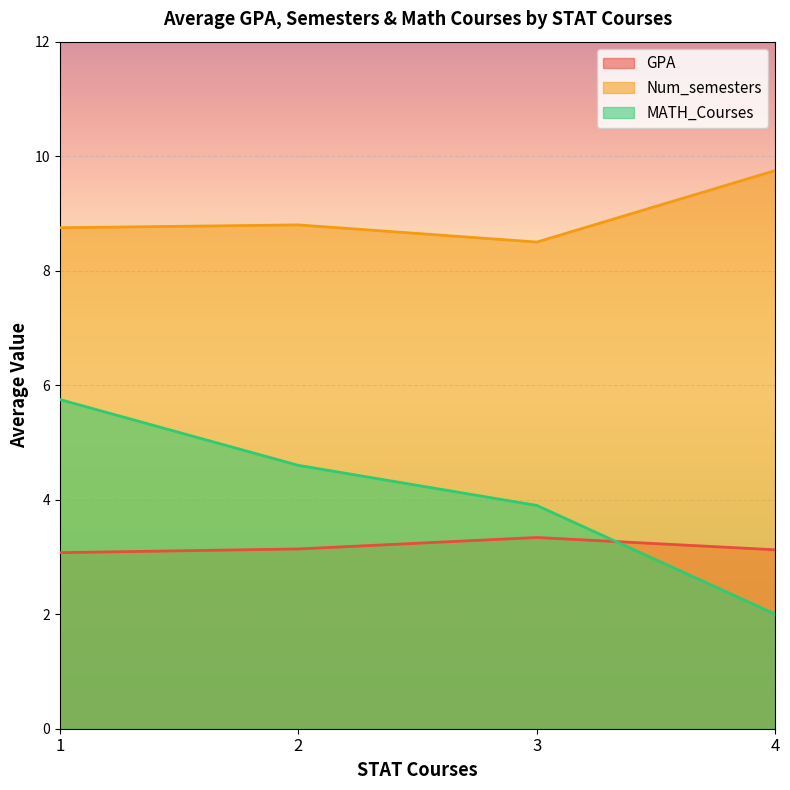

Does the chart display data point markers on the line(s)?

No